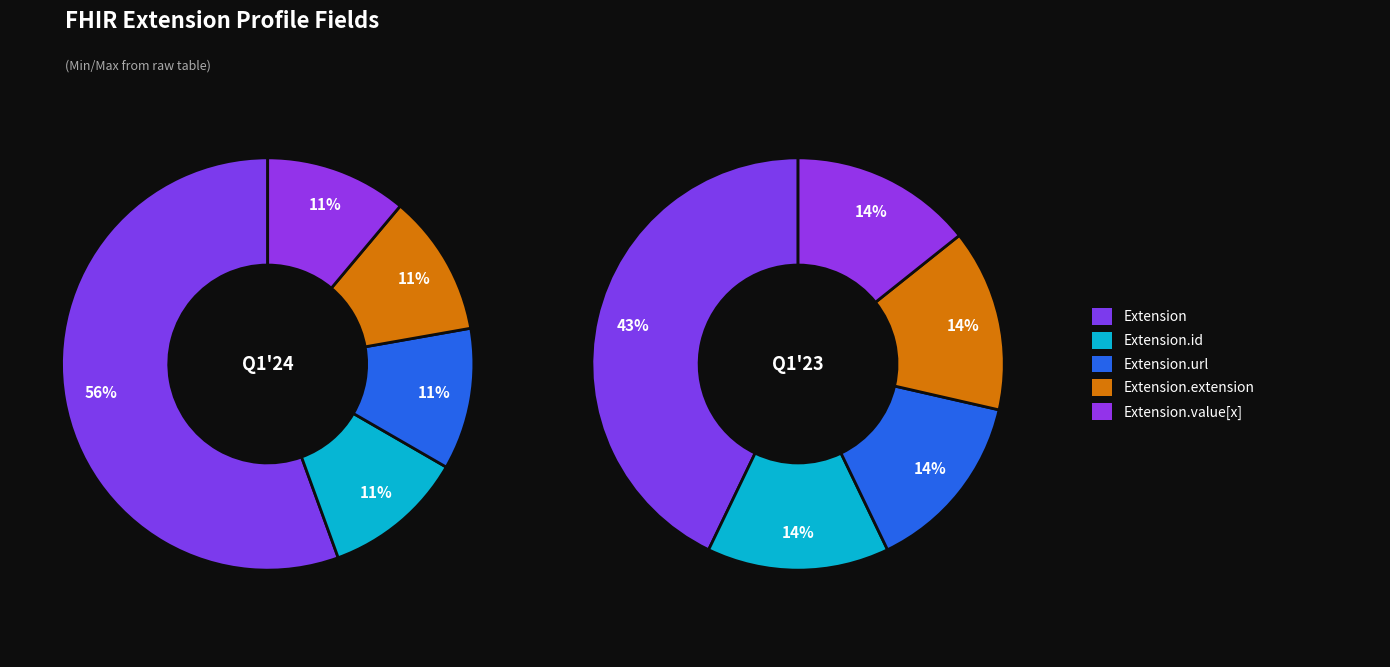

How many slices are in this pie chart?

5